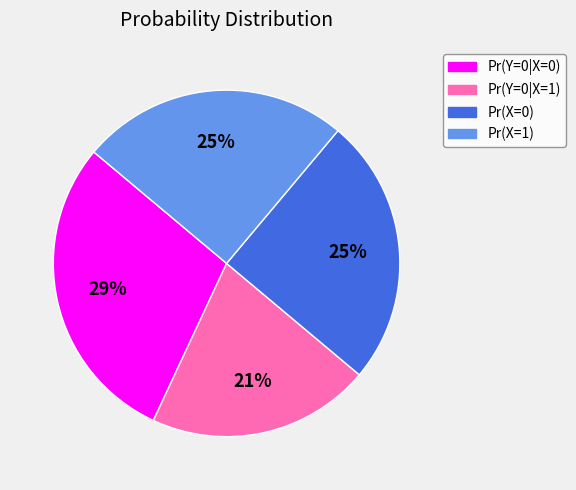

Between Pr(Y=0|X=0) and Pr(X=1), which is larger?

Pr(Y=0|X=0)